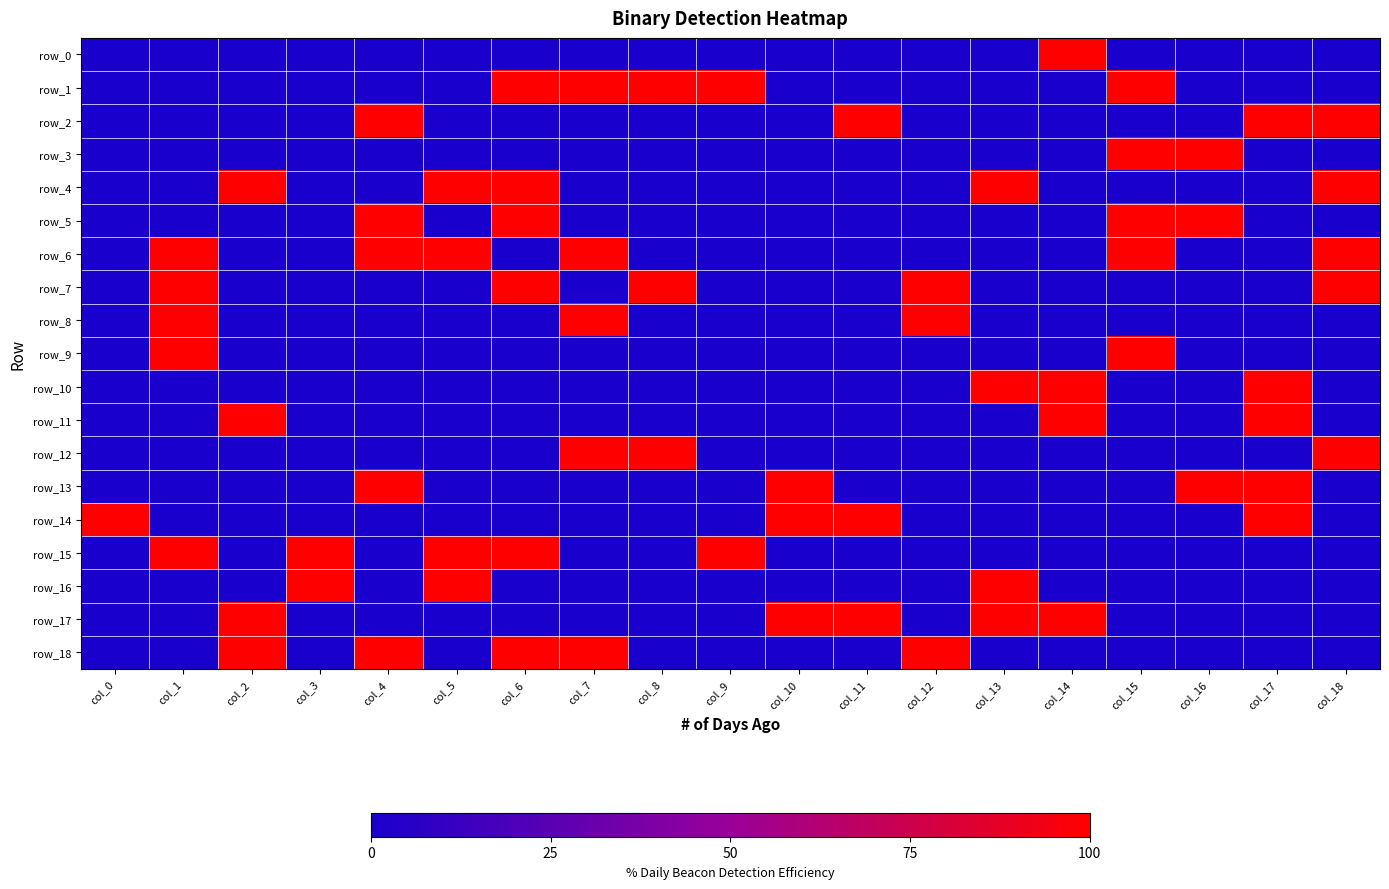

The row_8 series shows -1 at col_18. True or false?

False